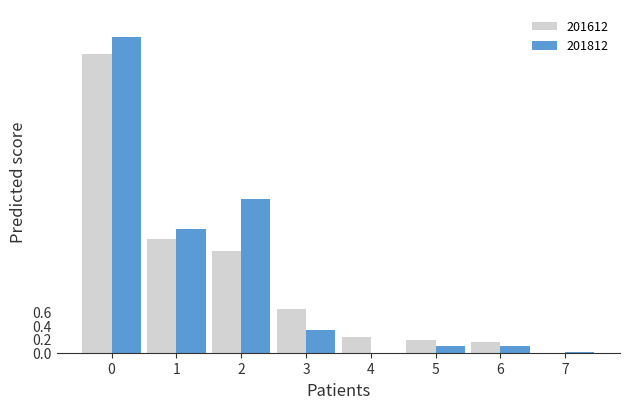

Is it true that 201812 equals 1.8 at 1?

True